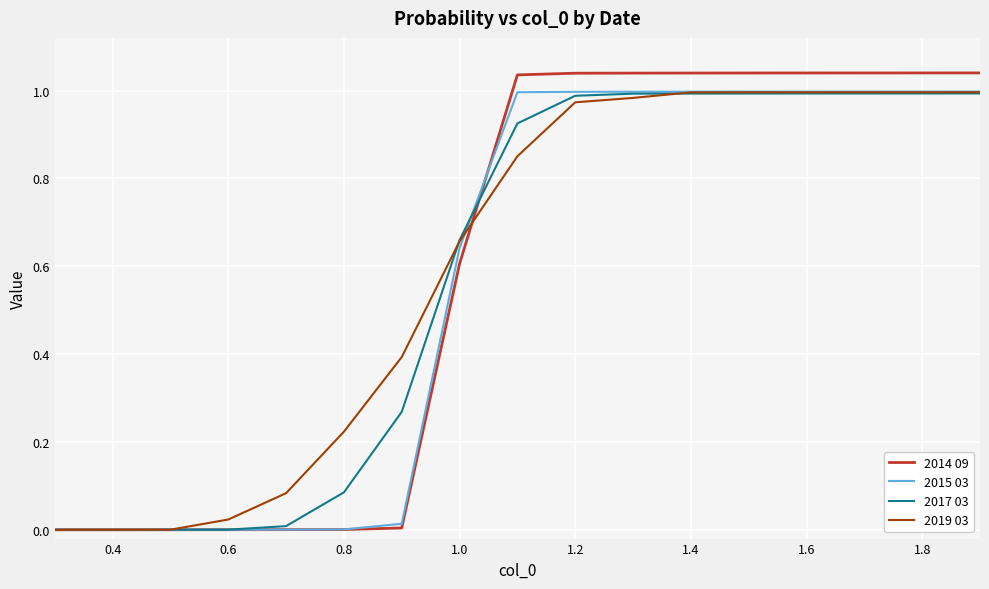

Which series has the largest range (max minus min)?

2014 09